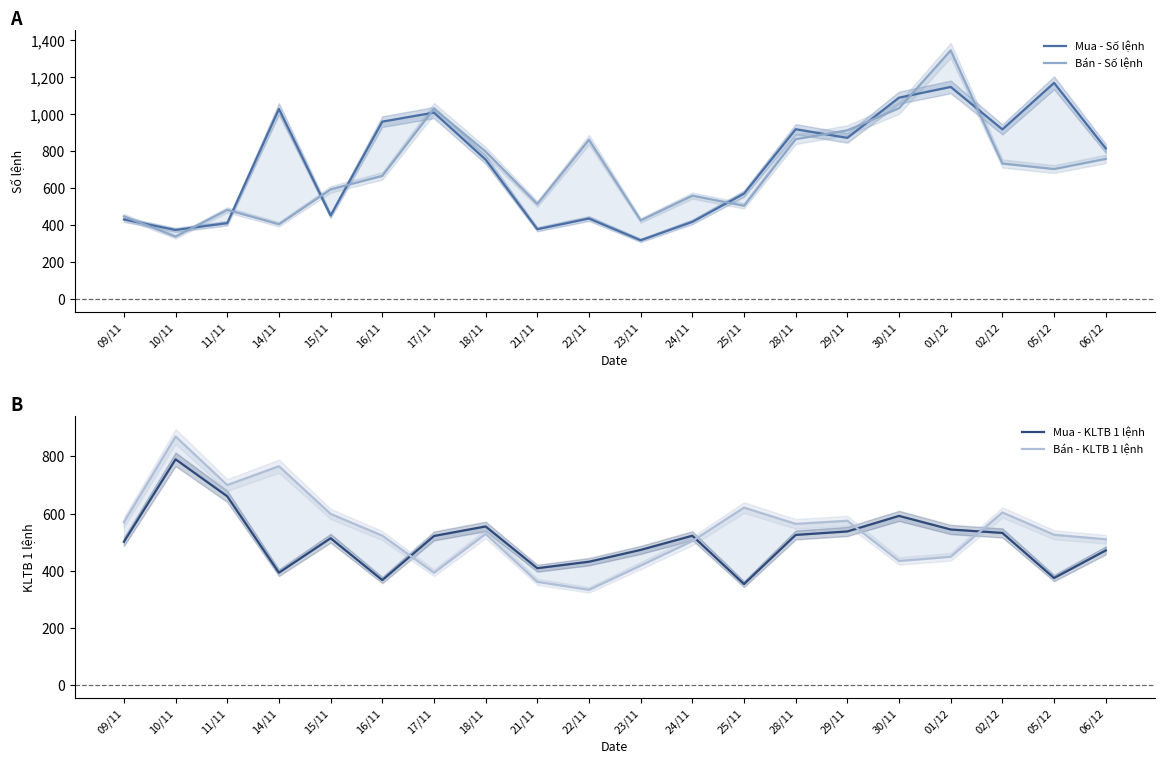

Reading left to right, extract all data points from this chart.

Mua - Số lệnh: 430.0	373.0	410.0	1029.0	451.0	960.0	1009.0	754.0	377.0	435.0	317.0	417.0	570.0	919.0	872.0	1090.0	1148.0	918.0	1170.0	815.0
Bán - Số lệnh: 447.0	337.0	482.0	404.0	593.0	666.0	1030.0	798.0	514.0	862.0	425.0	559.0	504.0	865.0	913.0	1033.0	1346.0	733.0	703.0	758.0
Mua - KLTB 1 lệnh: 501.2	790.1	660.5	393.0	513.8	367.2	521.6	555.0	408.8	431.5	472.9	522.5	353.2	525.2	537.5	591.9	544.3	532.2	374.4	471.0
Bán - KLTB 1 lệnh: 570.0	870.0	700.0	766.0	599.0	523.0	393.0	529.0	361.0	333.0	418.0	504.0	621.0	564.0	575.0	434.0	449.0	604.0	526.0	510.0